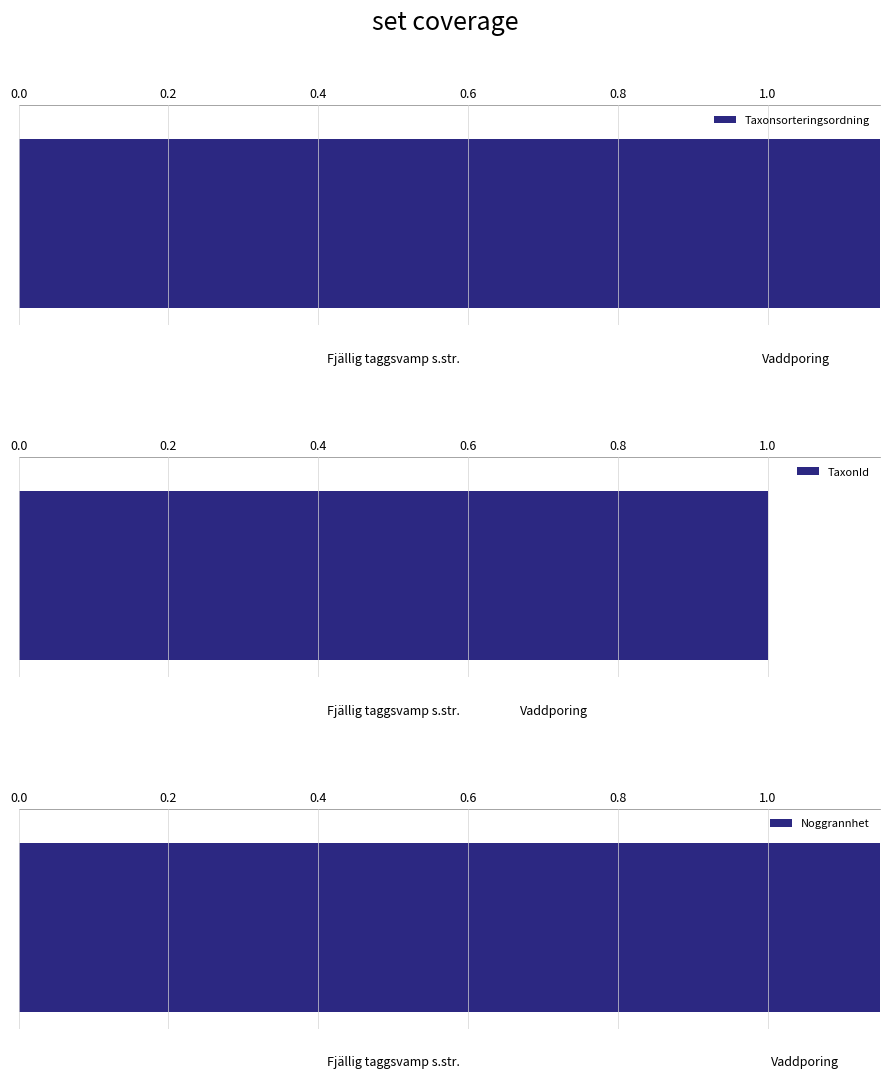

True or false: TaxonId has a value of 0.5 at 0.2.

False